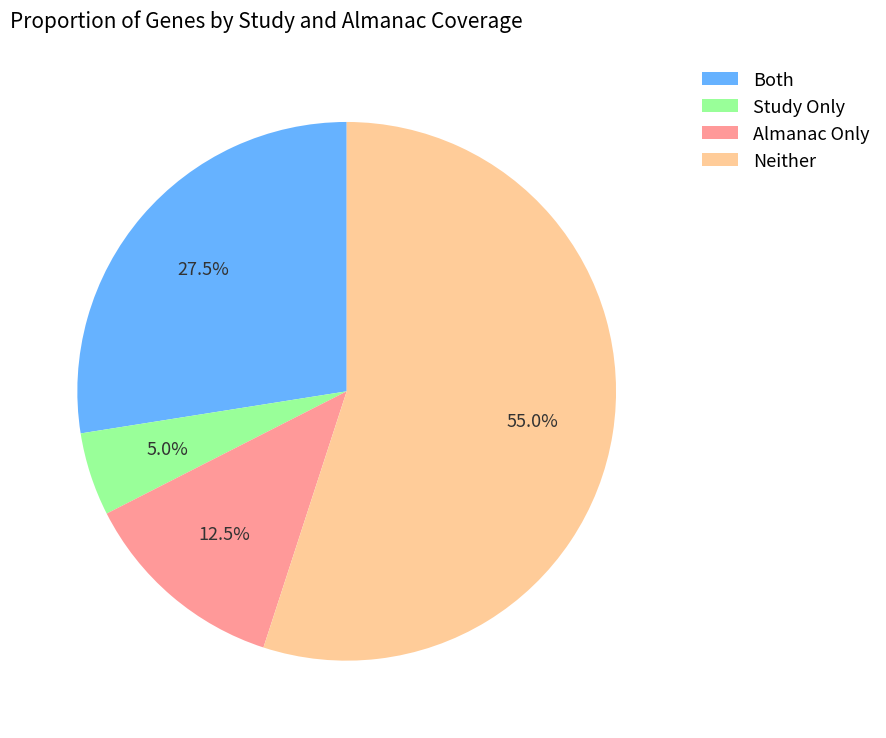

What percentage do Both and Almanac Only together represent?

40.0%